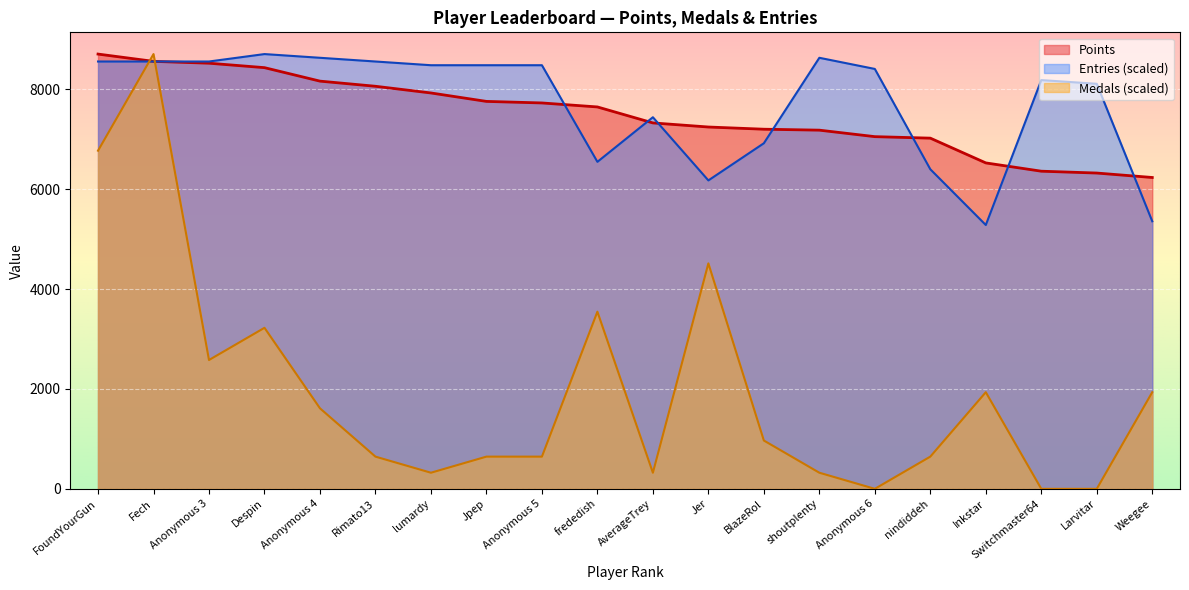

How many data points in Medals are less than 967?

10